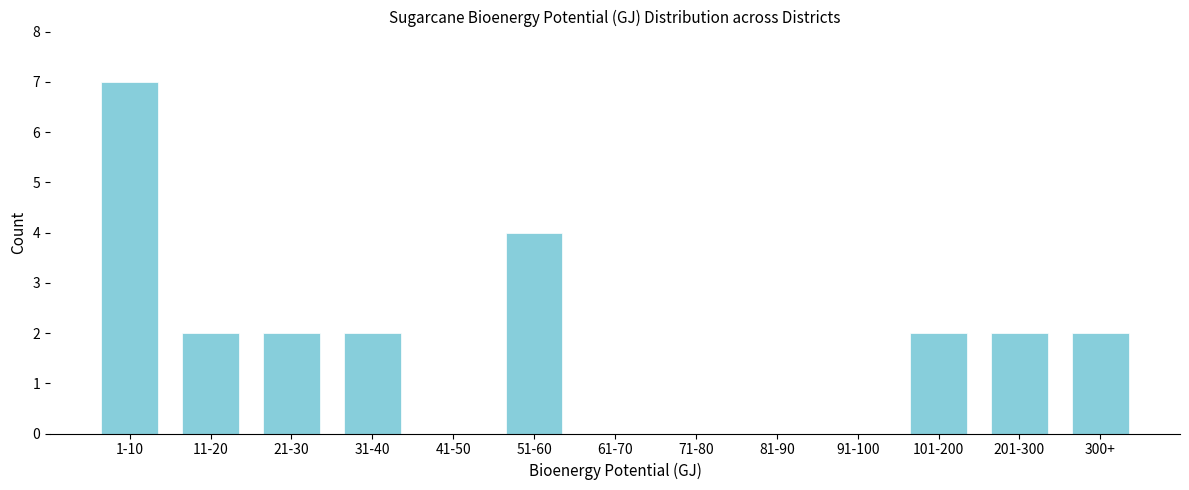

Reading right to left, extract all data points from this chart.

300+=2	201-300=2	101-200=2	91-100=0	81-90=0	71-80=0	61-70=0	51-60=4	41-50=0	31-40=2	21-30=2	11-20=2	1-10=7